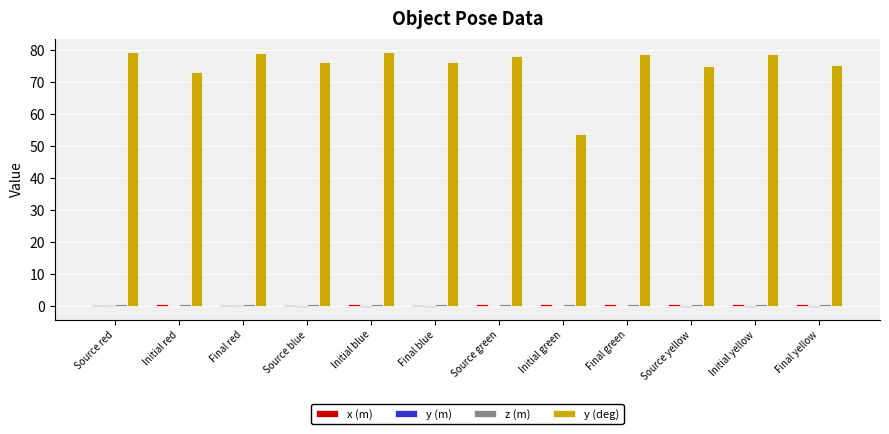

What is the greatest value displayed?

79.6